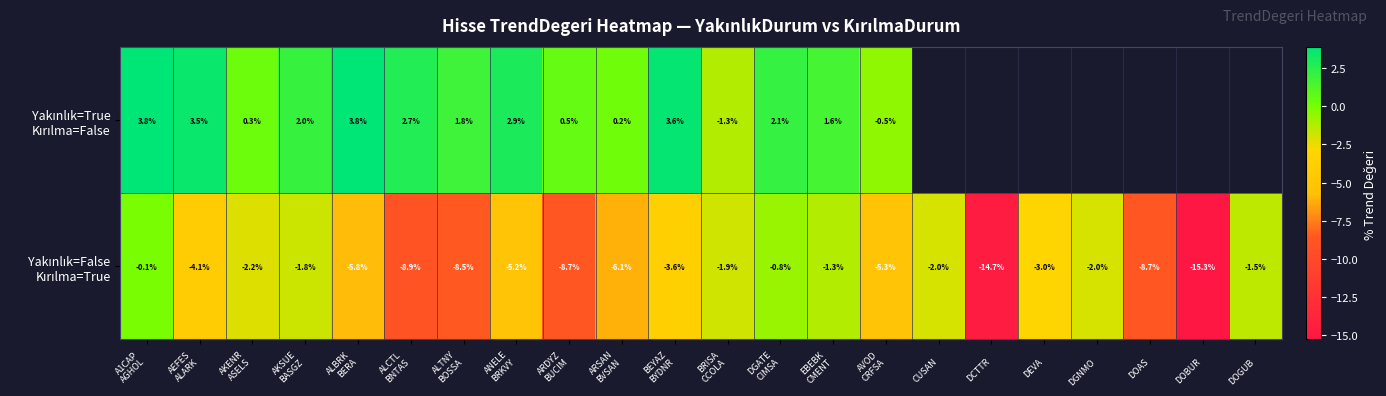

How many values in Yakınlık=True Kırılma=False are below zero?

2